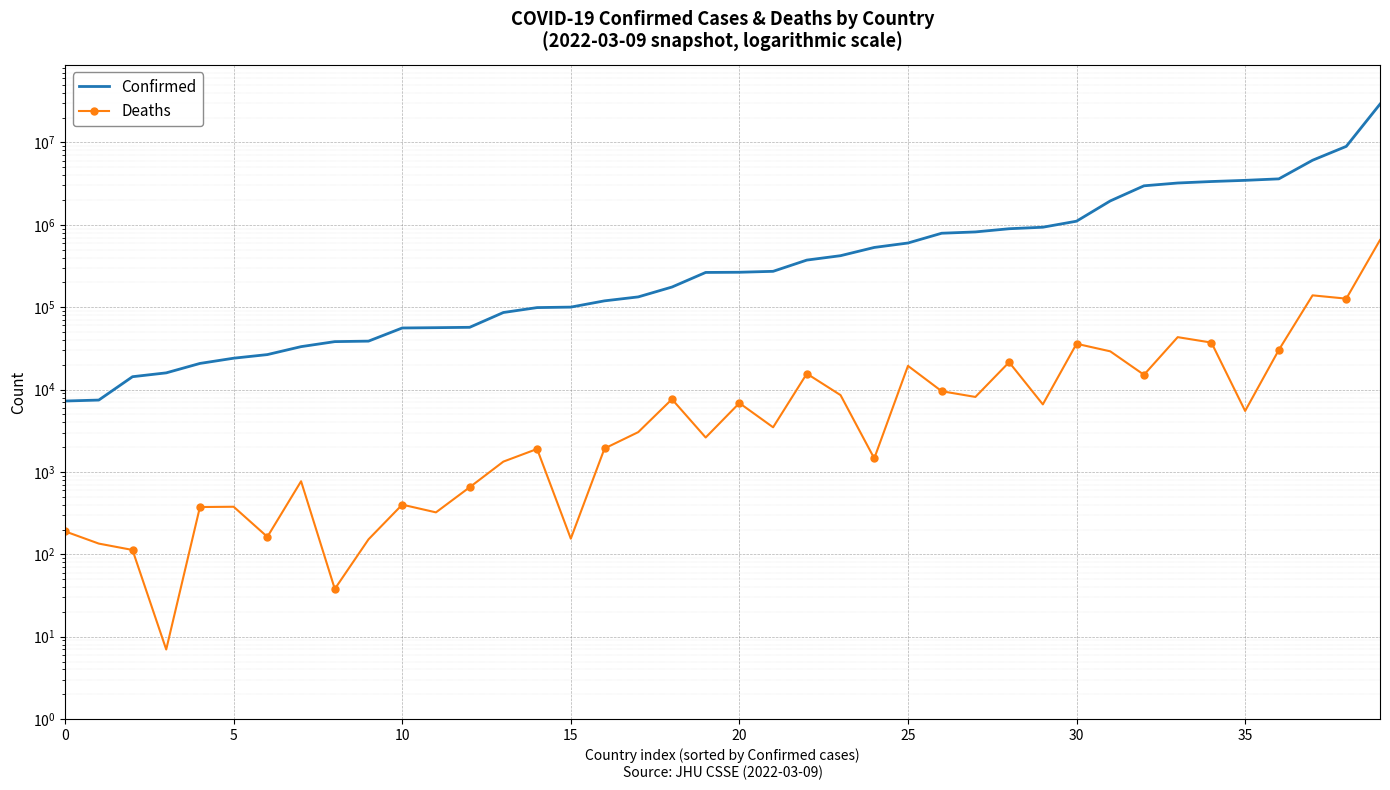

At how many categories does at least one series exceed 25453078?

1